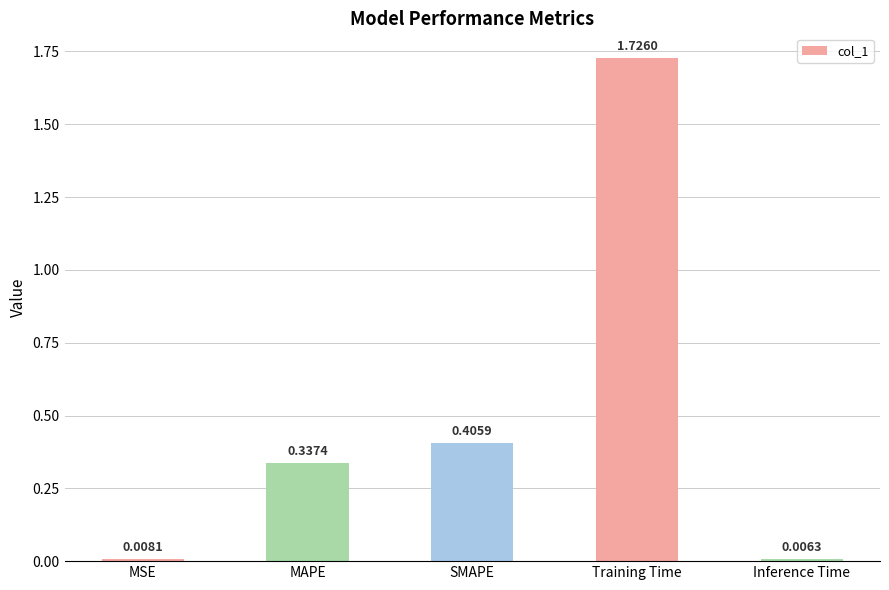

List the labels in order of value, largest first.

Training Time, SMAPE, MAPE, MSE, Inference Time